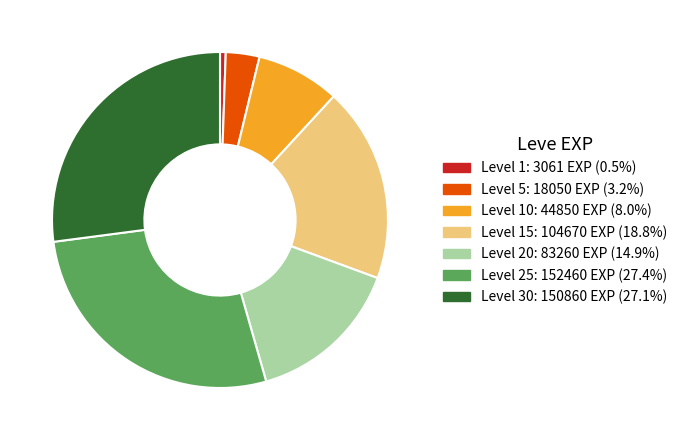

Is there a majority slice in this chart?

No